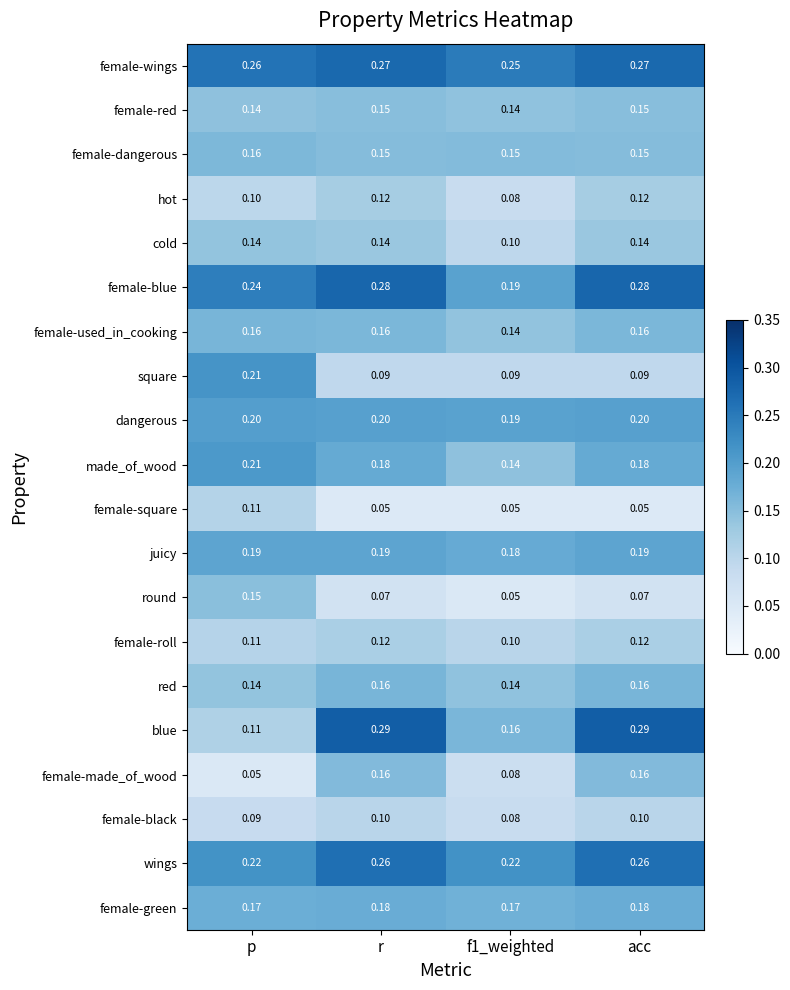

Which series has the largest total across all categories?

female-wings